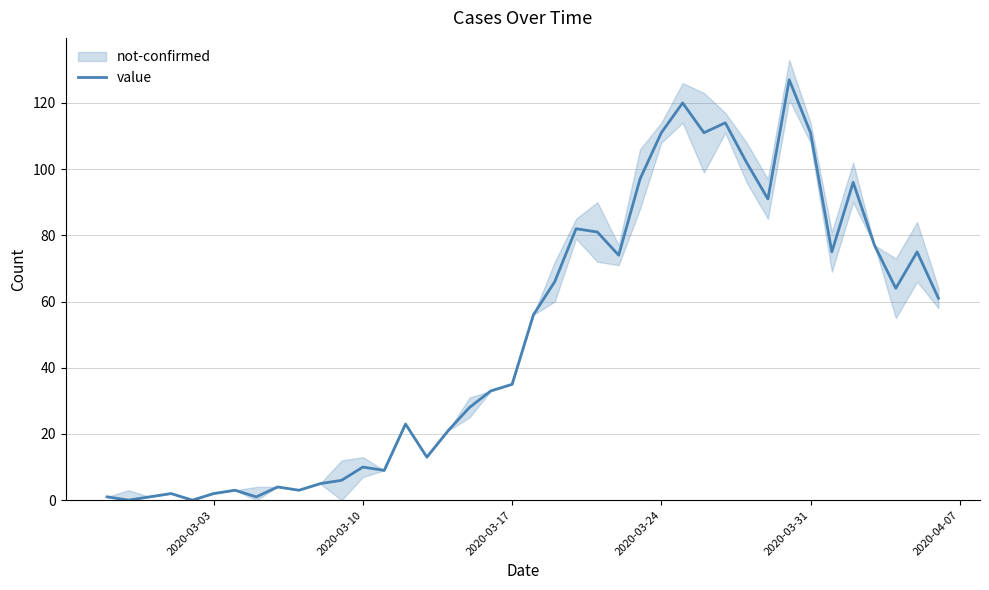

What is the maximum value for value?

127